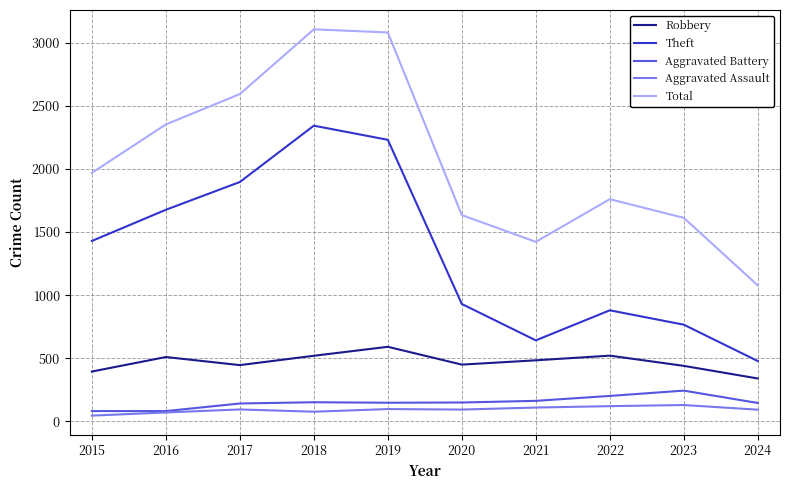

At 2020, list the series in order from smallest to largest.

Aggravated Assault, Aggravated Battery, Robbery, Theft, Total